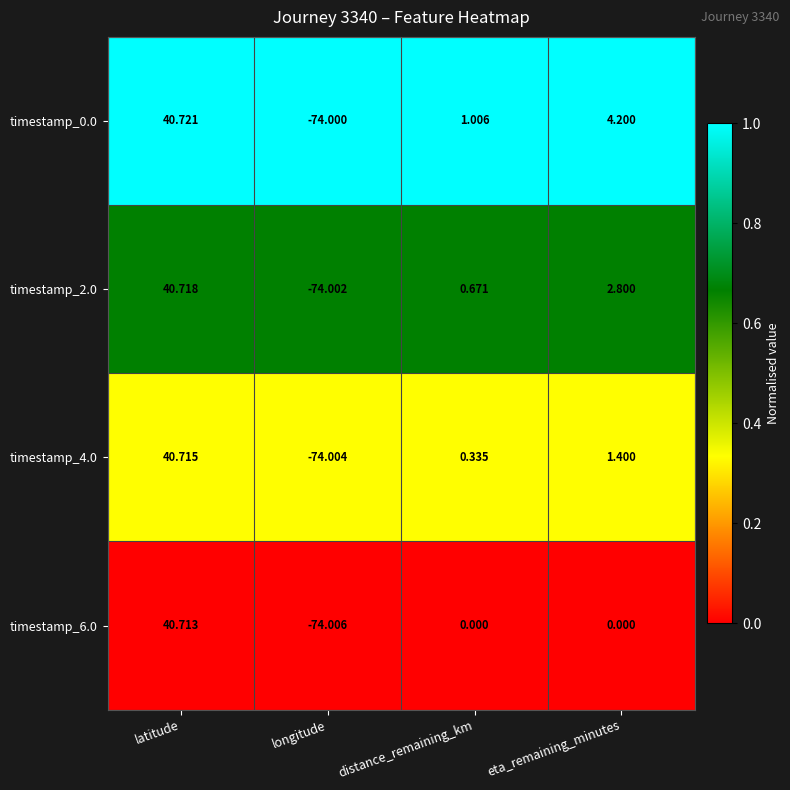

At which label does timestamp_6.0 reach its minimum?

longitude